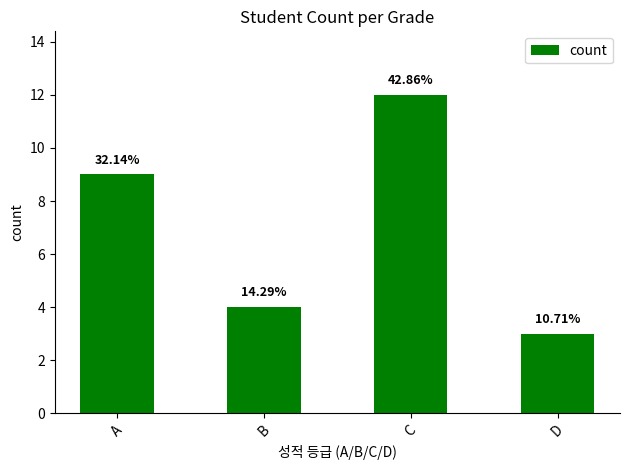

The chart shows a value of 3 at D. True or false?

True